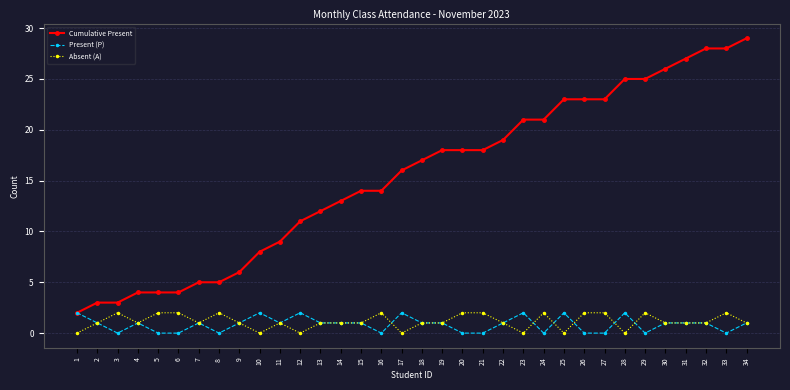

At which category is the sum across all series the highest?

34